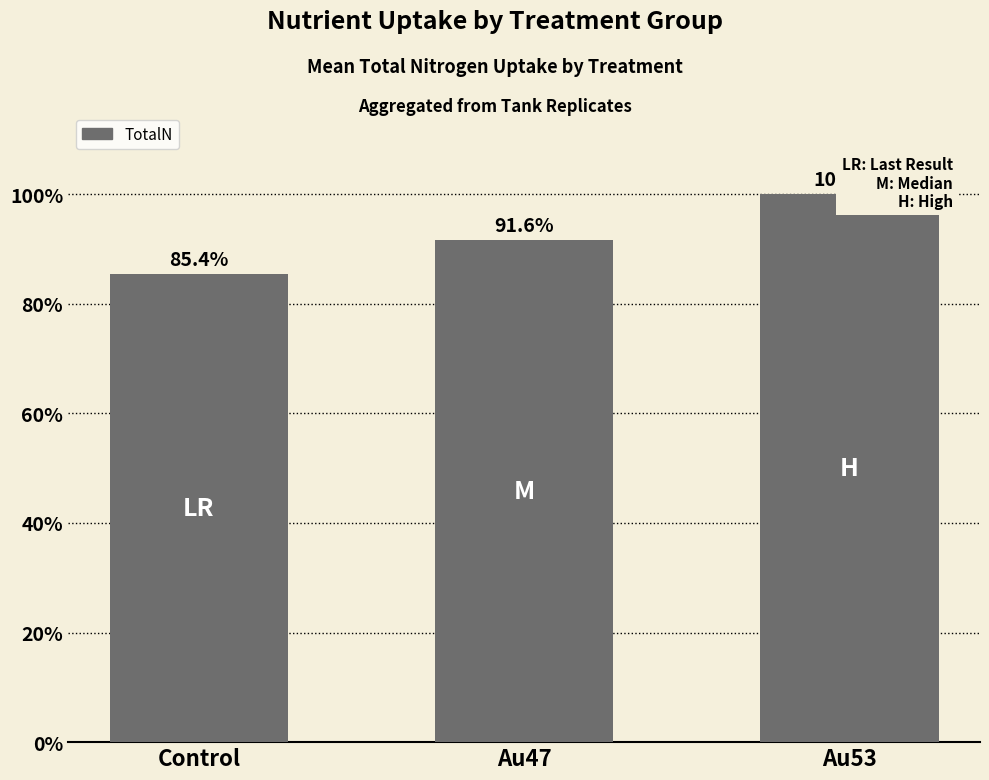

What is the change in value from Au47 to Au53?

+8.4